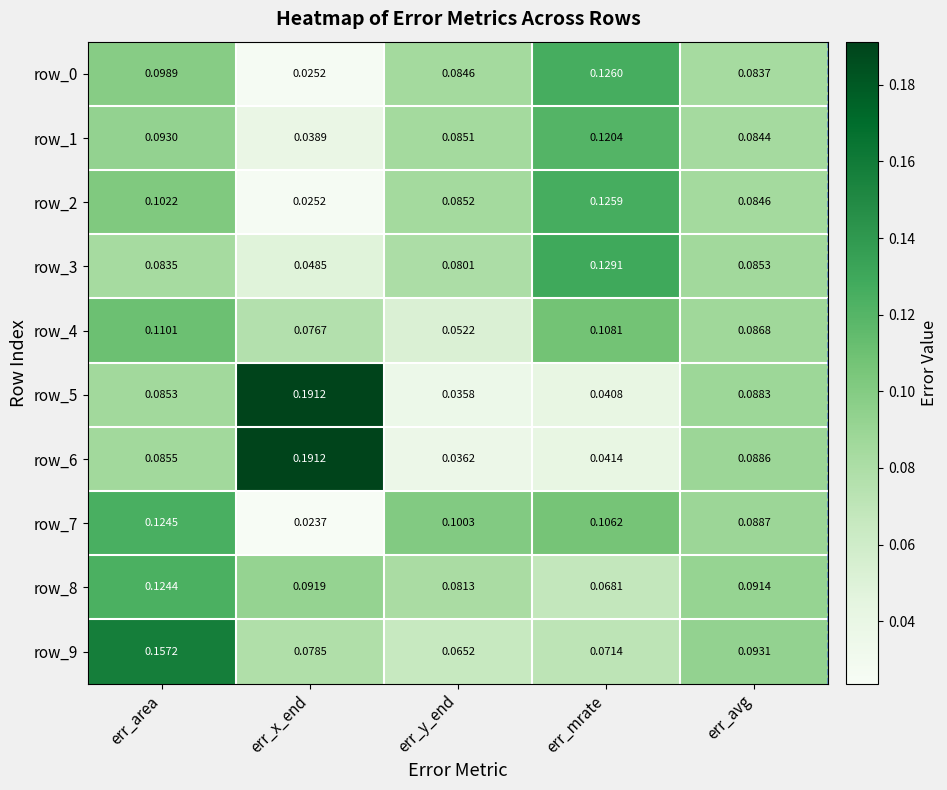

The value of row_8 at err_y_end is 0.1. True or false?

True